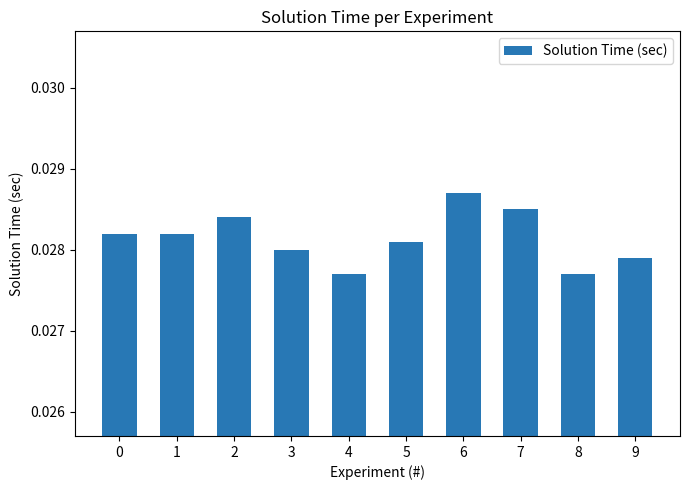

Between 1 and 7, which is larger?

7